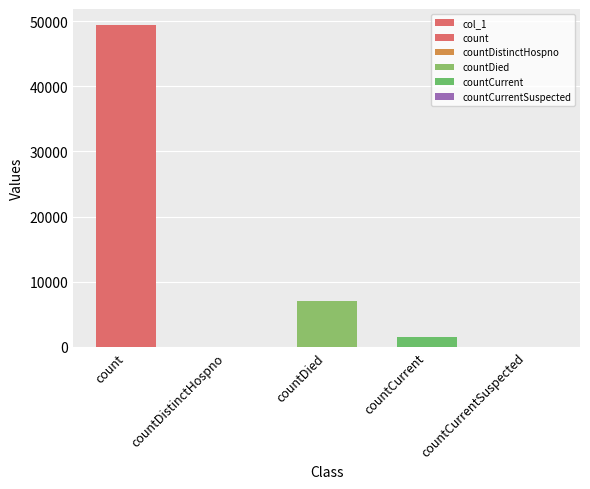

What is the difference between the maximum and minimum values?

49391